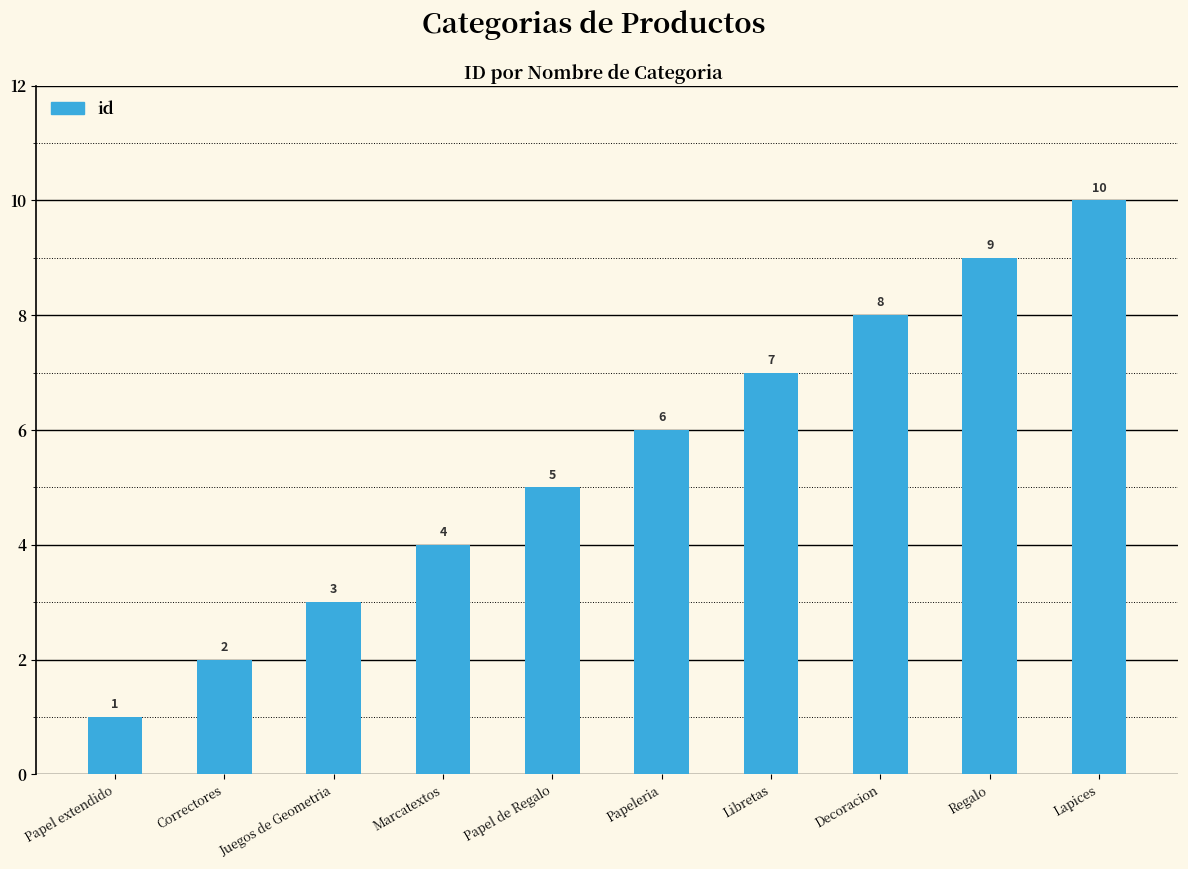

At which label is the value closest to 5?

Papel de Regalo